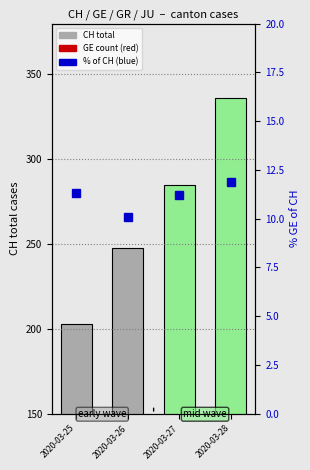

How many categories are shown in the chart?

4